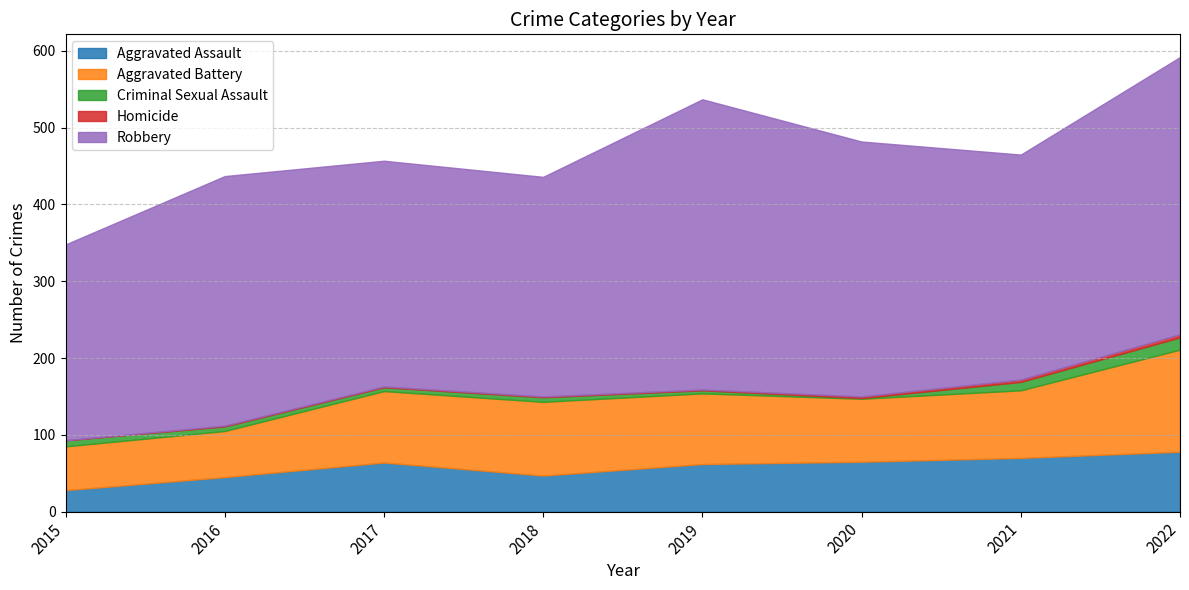

How many lines are shown in the chart?

5